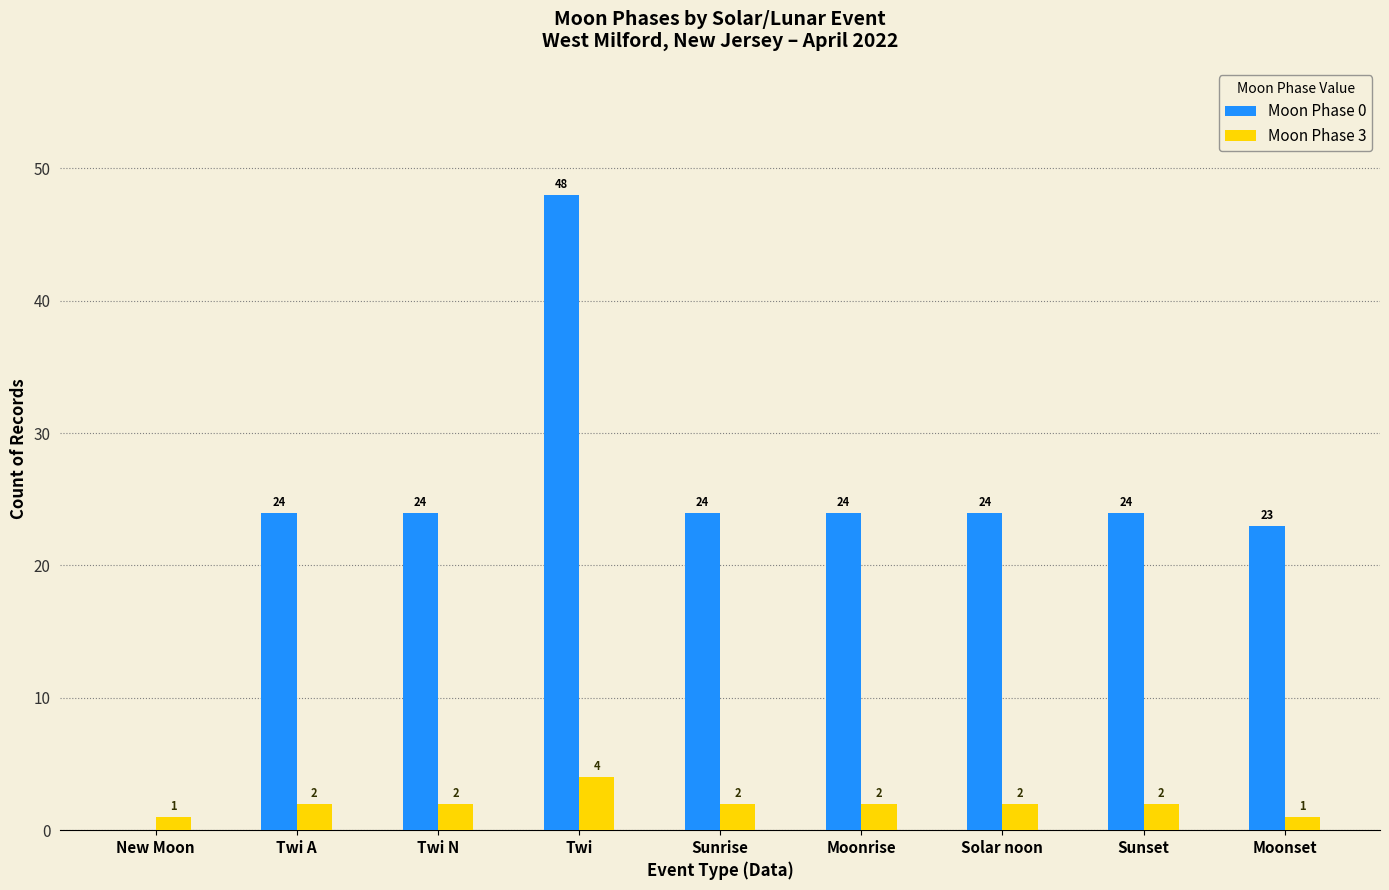

Which series changed the most between New Moon and Twi?

Moon Phase 0